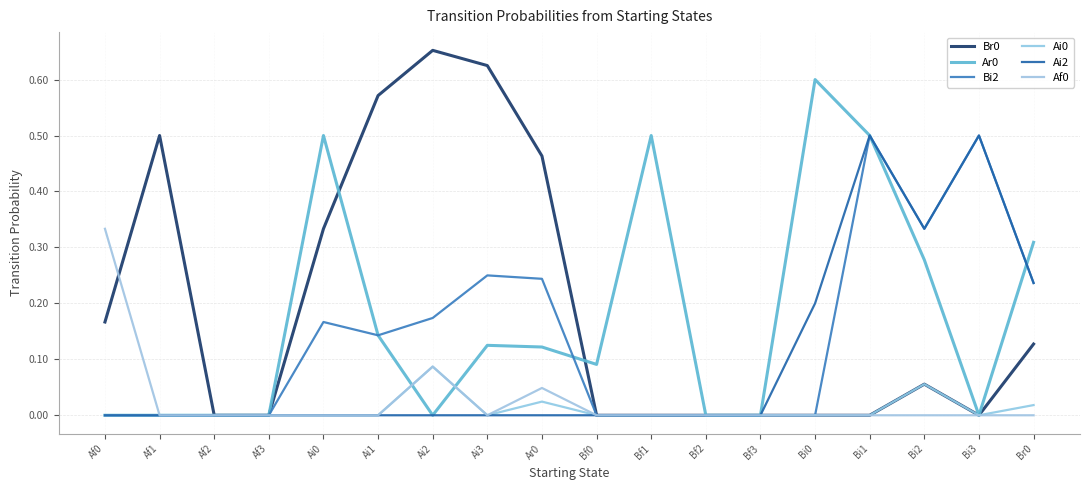

Count the number of categories in the chart.

18